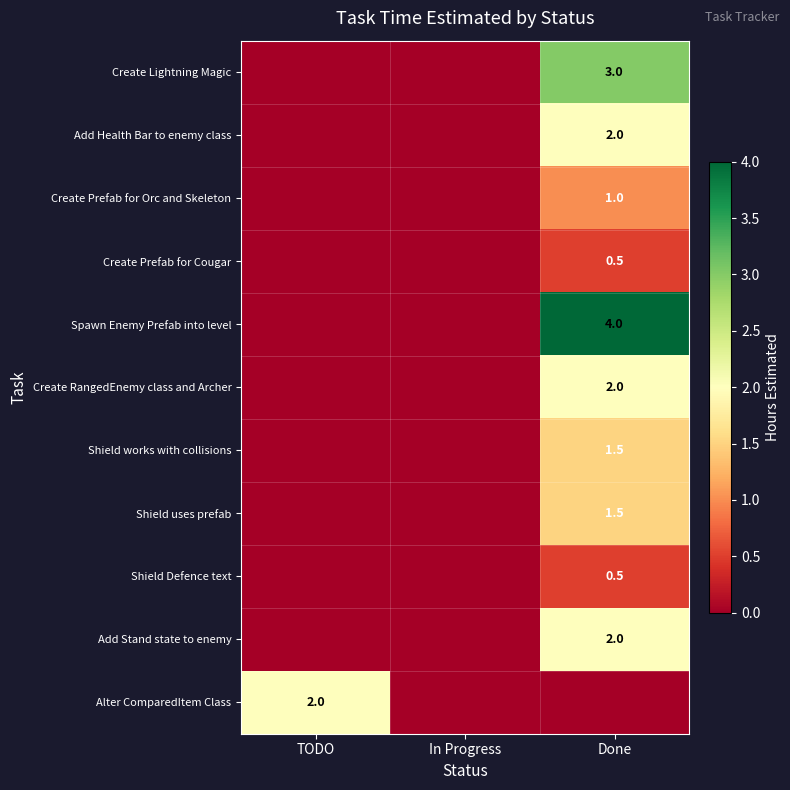

The Shield Defence text series shows 0.1 at Done. True or false?

False